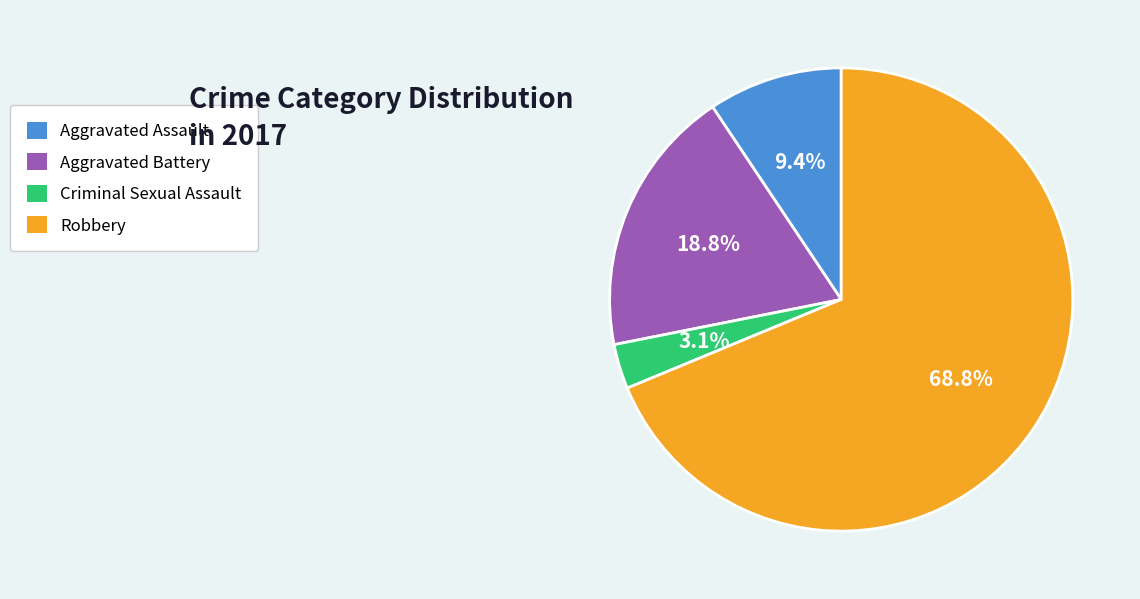

Which slice represents more than half of the pie?

Robbery